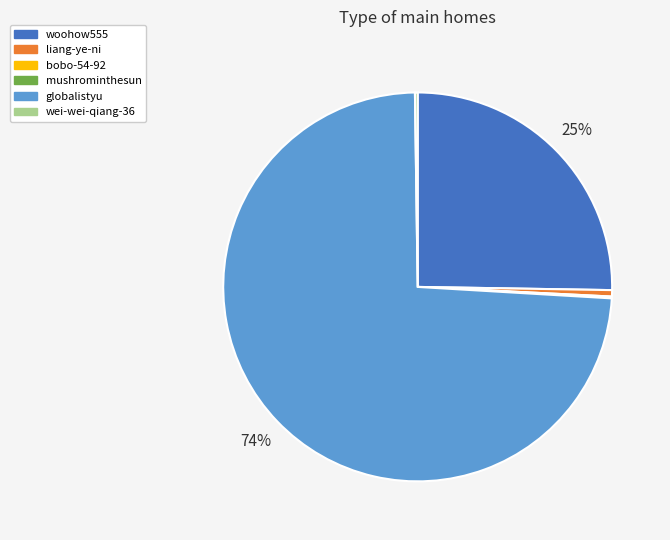

True or false: woohow555 accounts for 25% of the total.

True